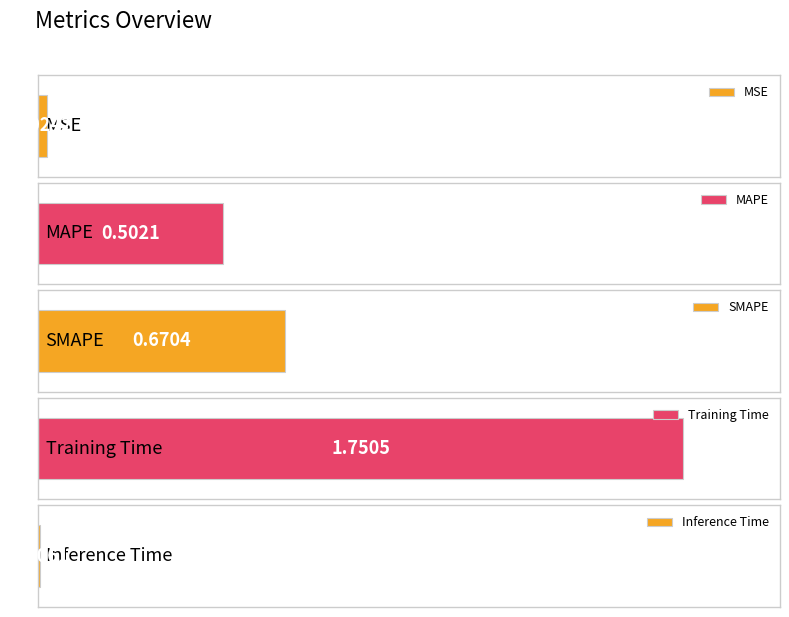

Between MSE and MAPE, which is larger?

MAPE